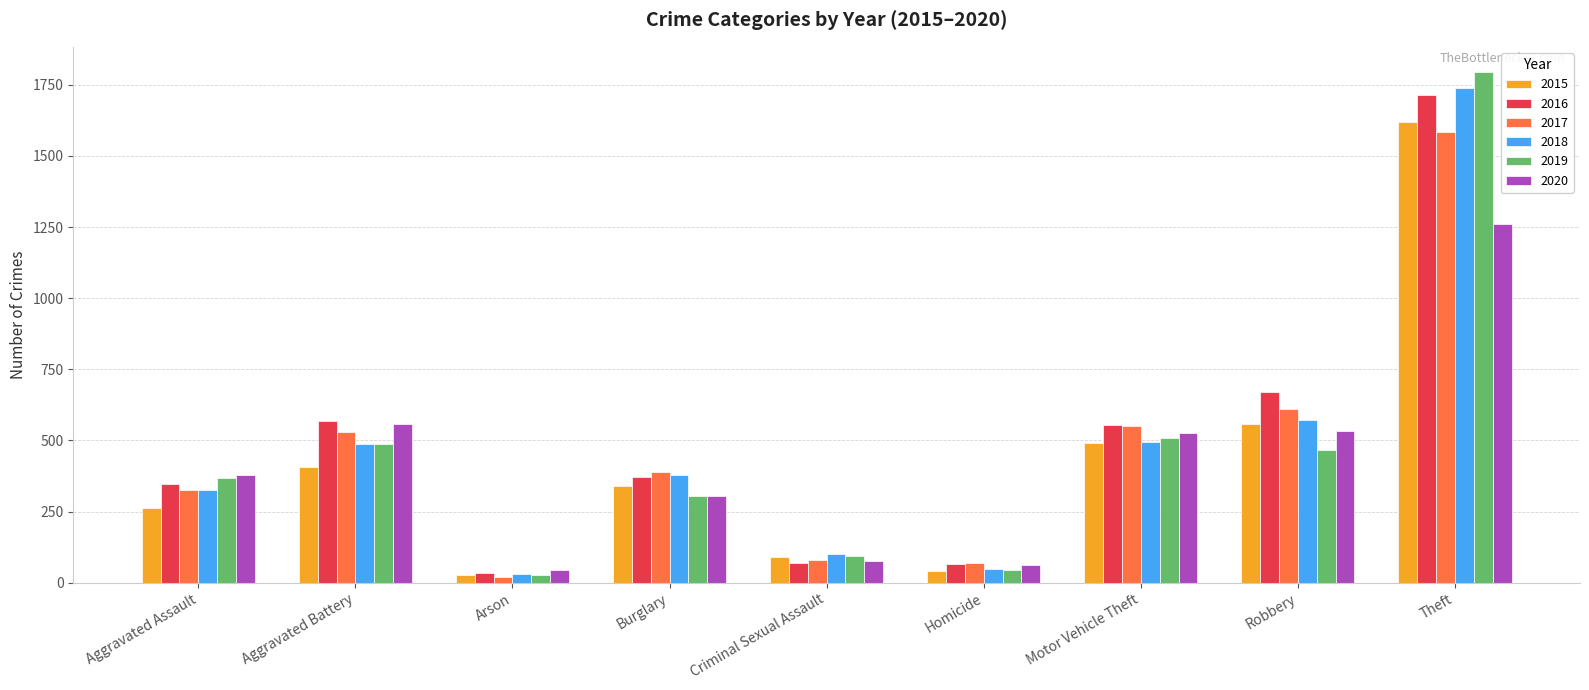

Between Burglary and Theft, which series saw the biggest shift?

2019